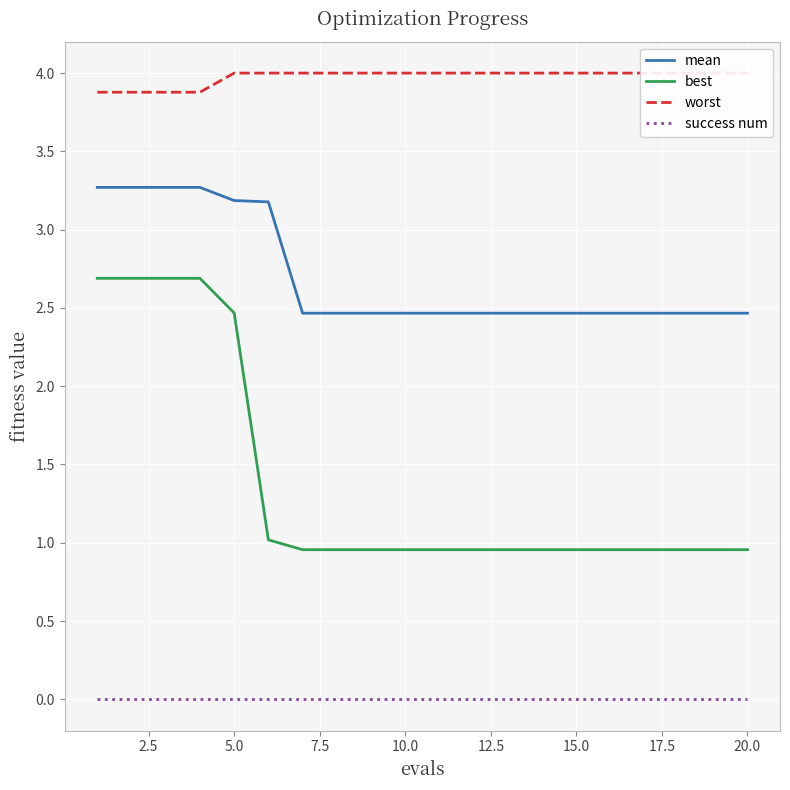

True or false: best and mean intersect in this chart.

False